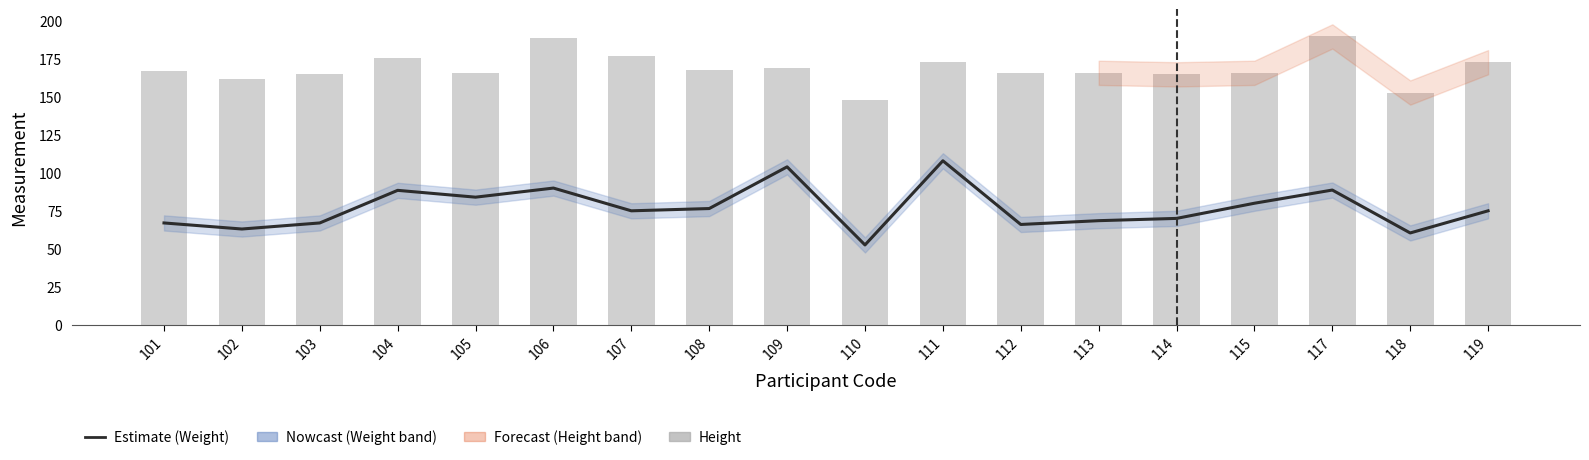

How many values in the Height series are below 167?

9